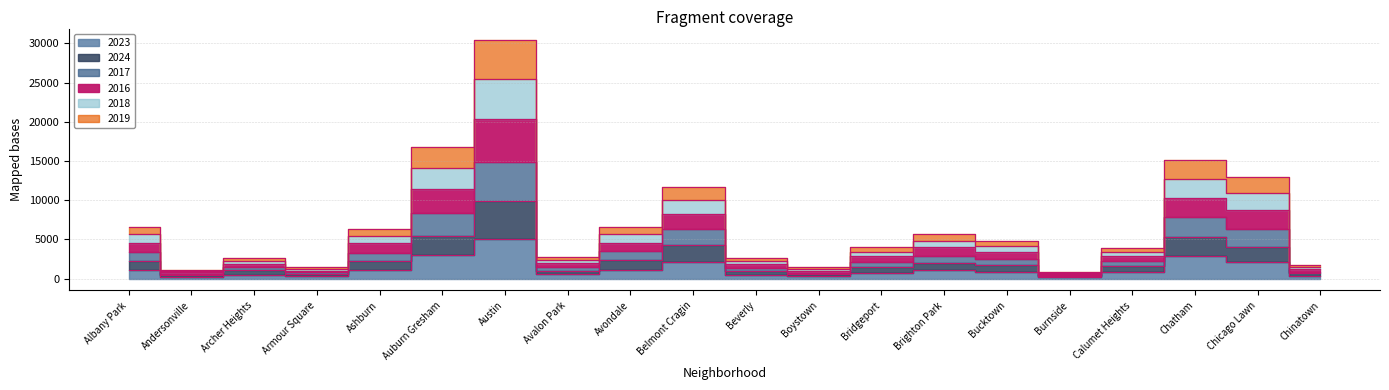

What is the label of the 20th point from the right?

Albany Park